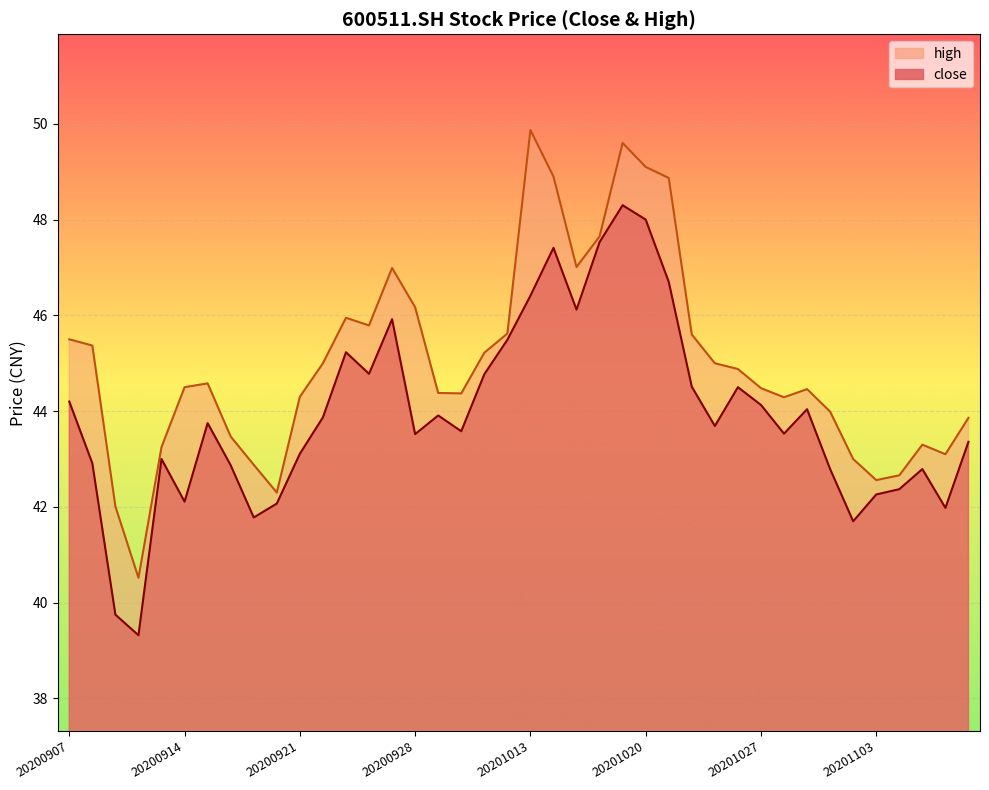

In high, how many points are higher than both neighbors (excluding endpoints)?

7